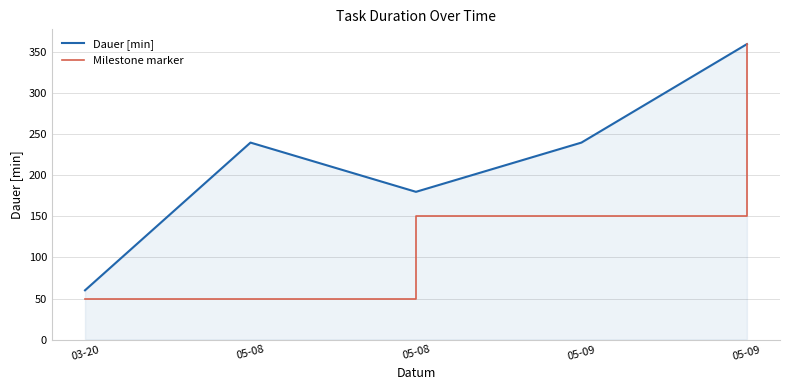

The Dauer [min] series shows 36 at 05-08. True or false?

False